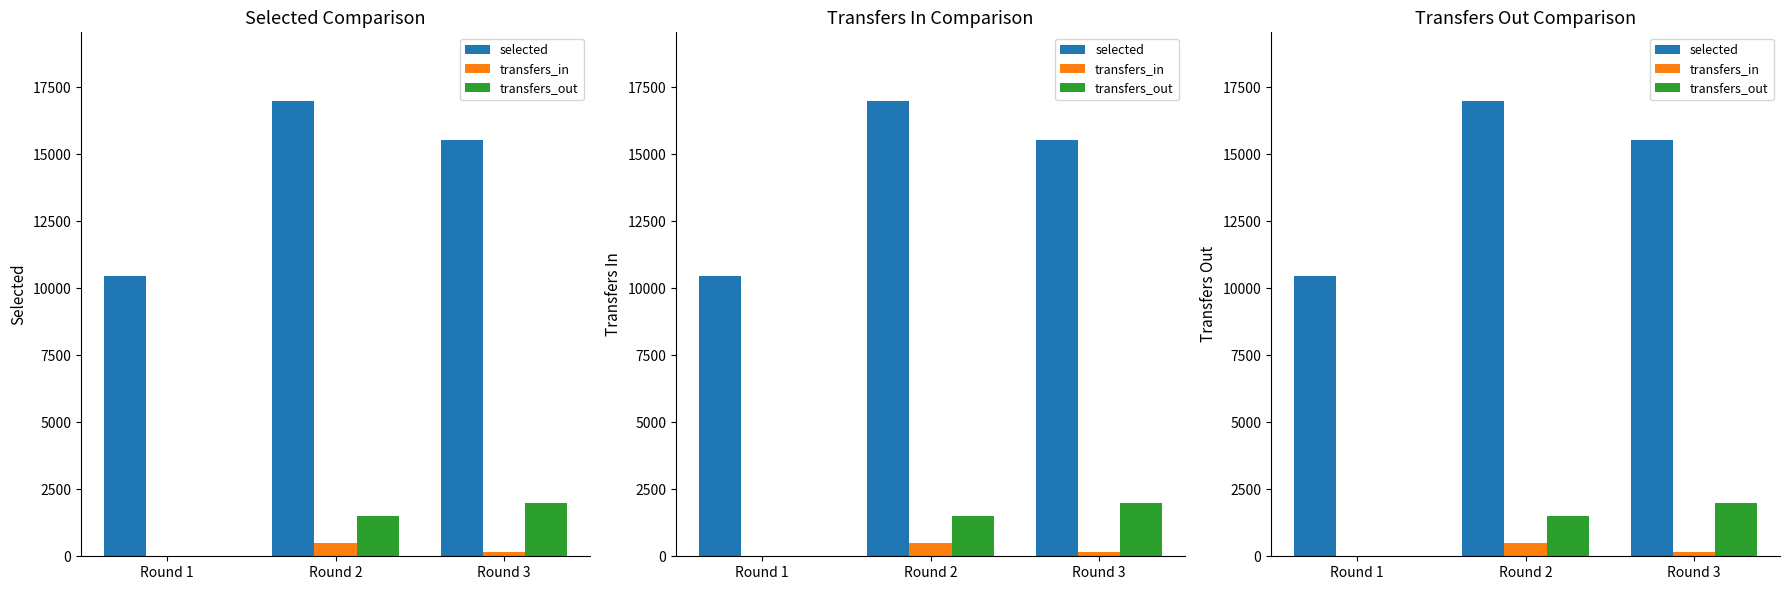

Is it true that transfers_out equals 0 at Round 1?

True